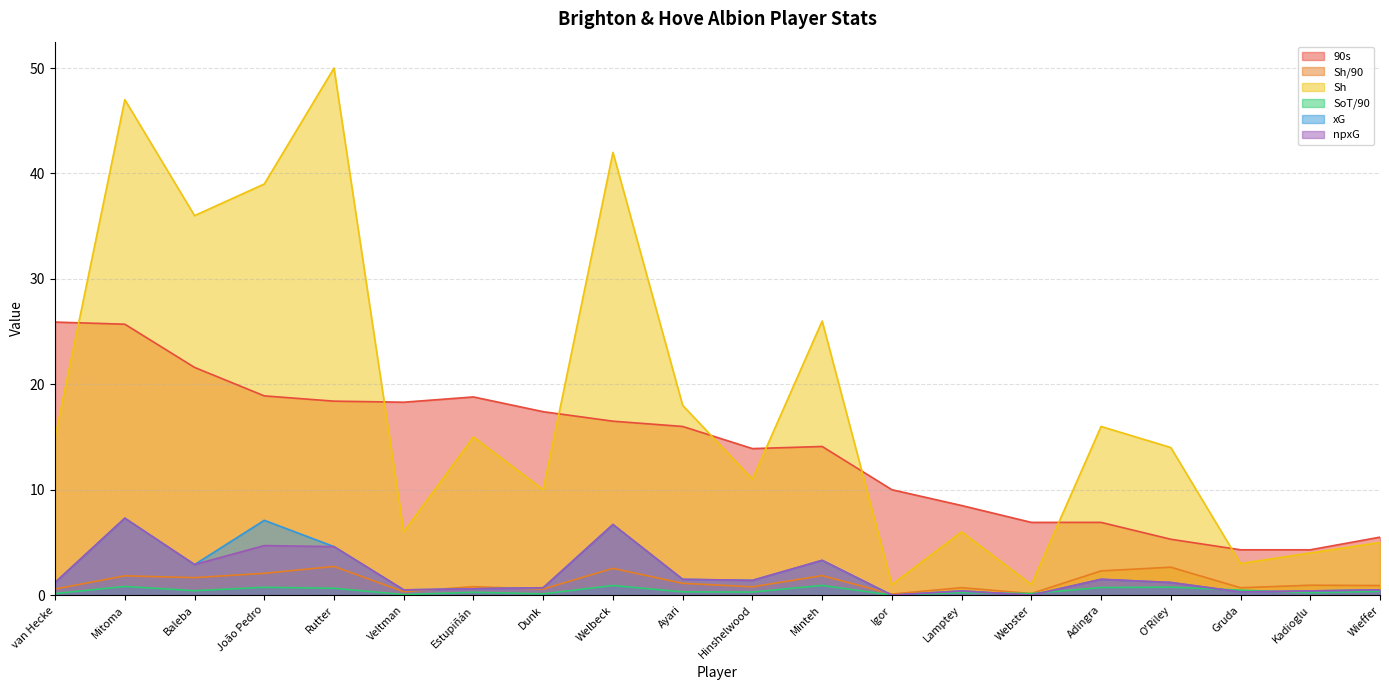

After their last crossing, which series has the higher values: xG or Sh/90?

Sh/90